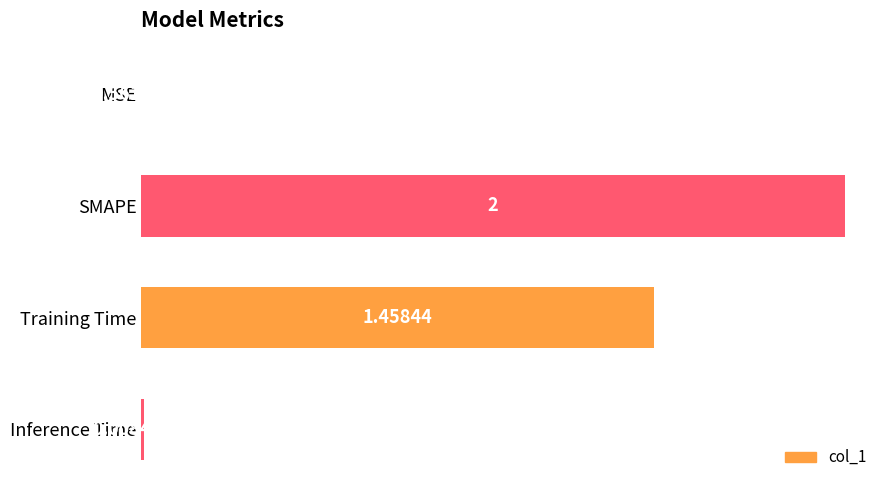

Are the bars grouped side by side (vs. stacked)?

No